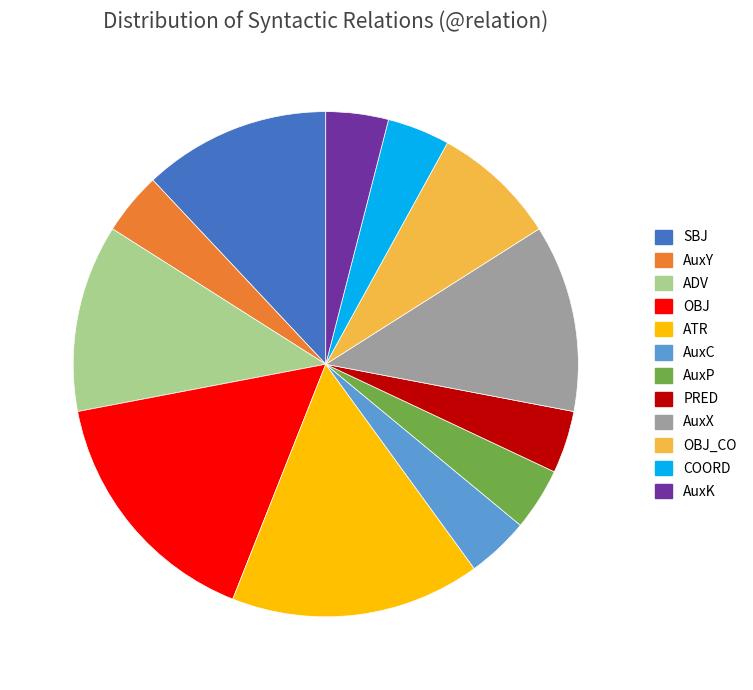

What is the ratio of the value at SBJ to the value at COORD?

3.0